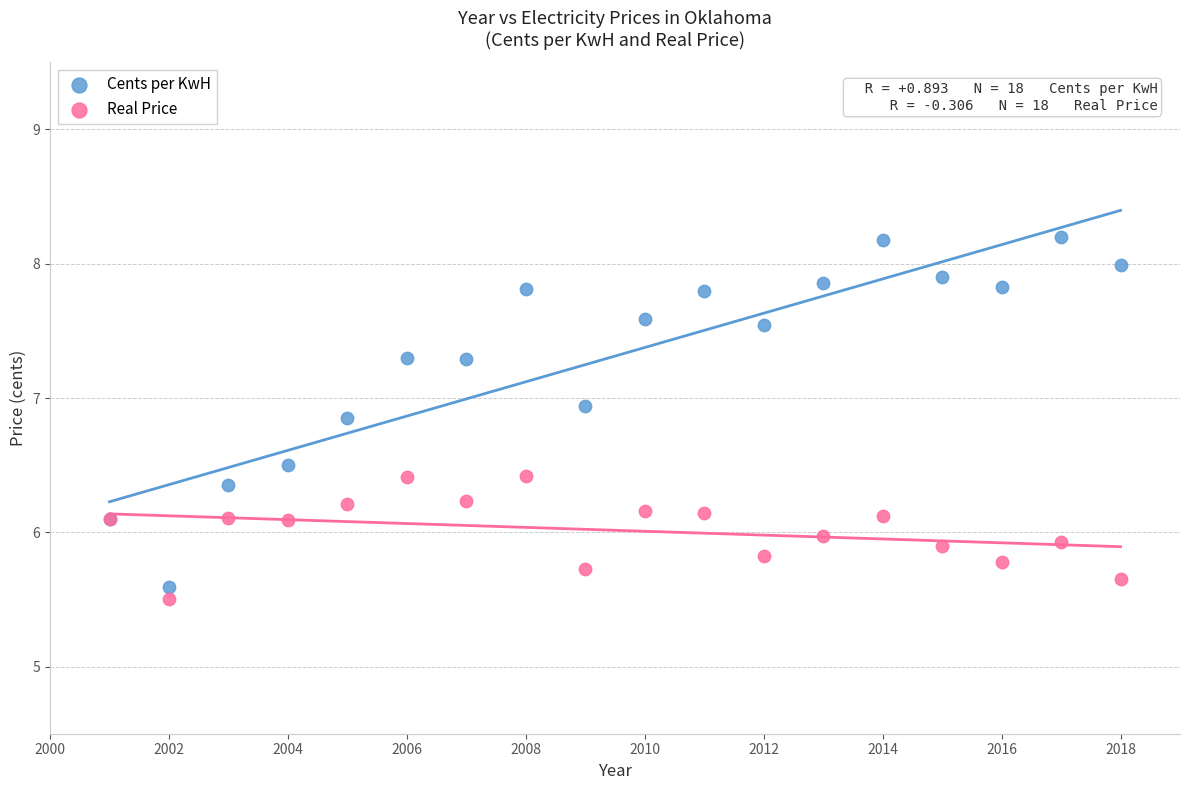

What are all the series names shown in the legend?

Cents per KwH, Real Price